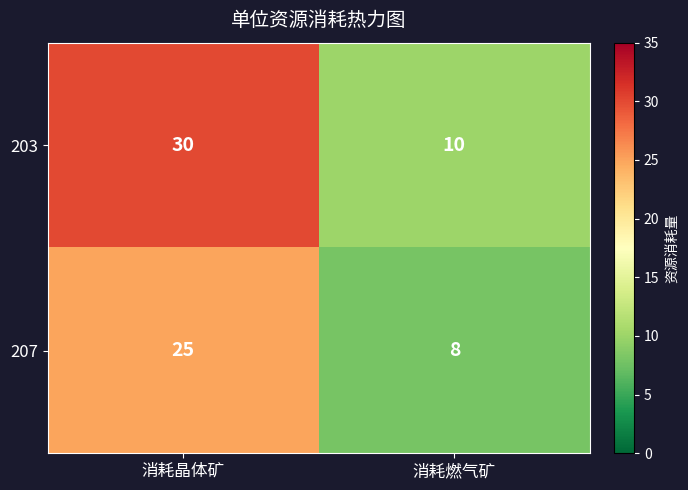

What is the sum of all 203 values?

40